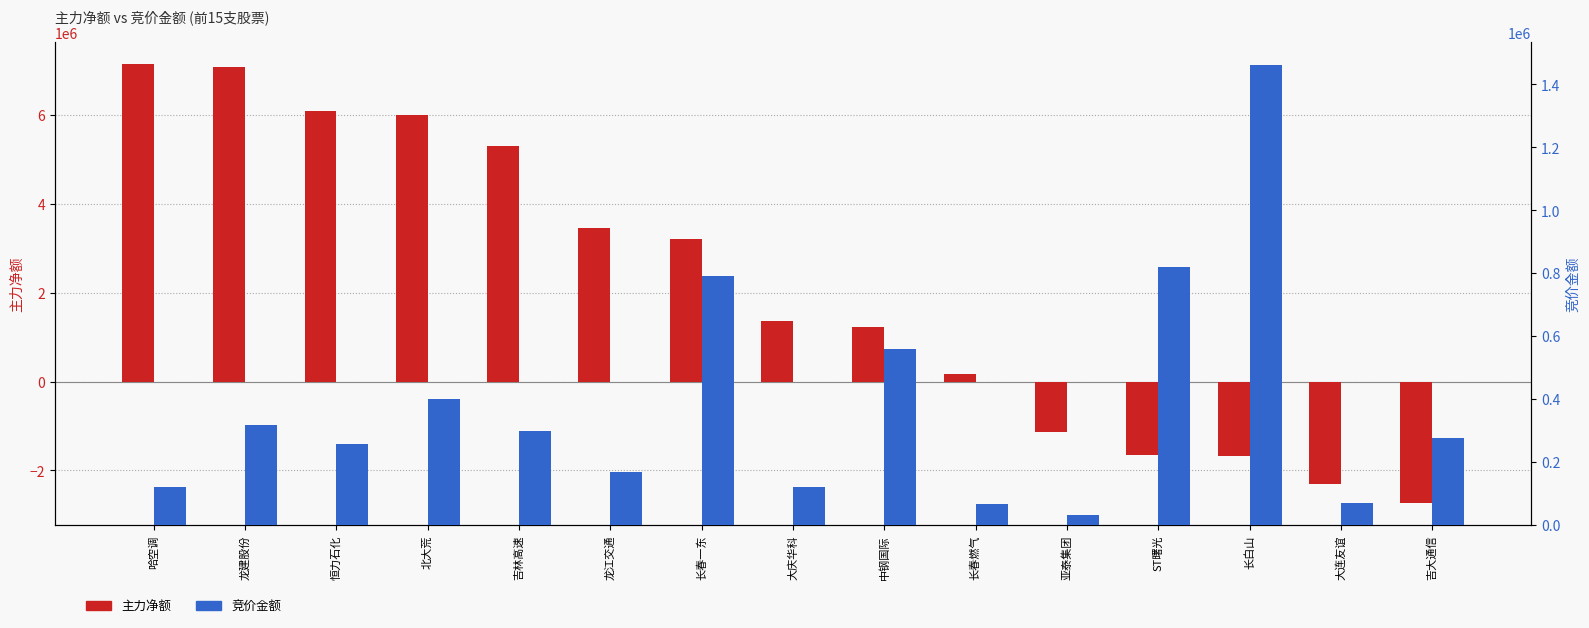

Is it true that 竞价金额 equals 277992 at 吉大通信?

True